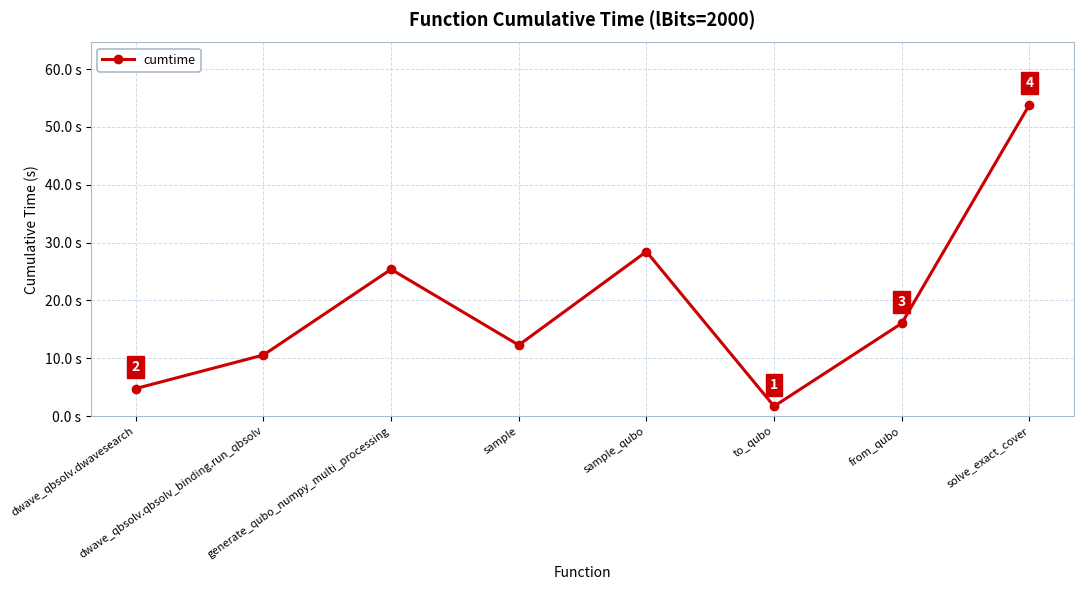

Which category has the highest value across all series?

solve_exact_cover